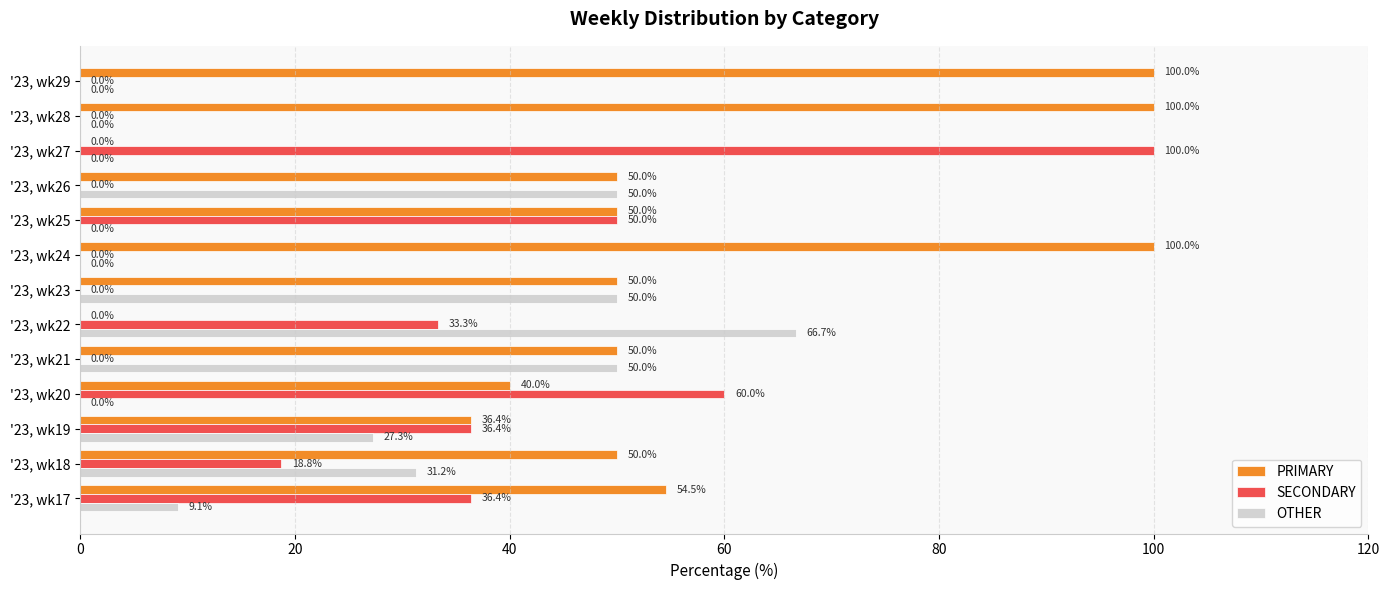

What is the sum of the PRIMARY values at '23, wk20 and '23, wk24?

140.0